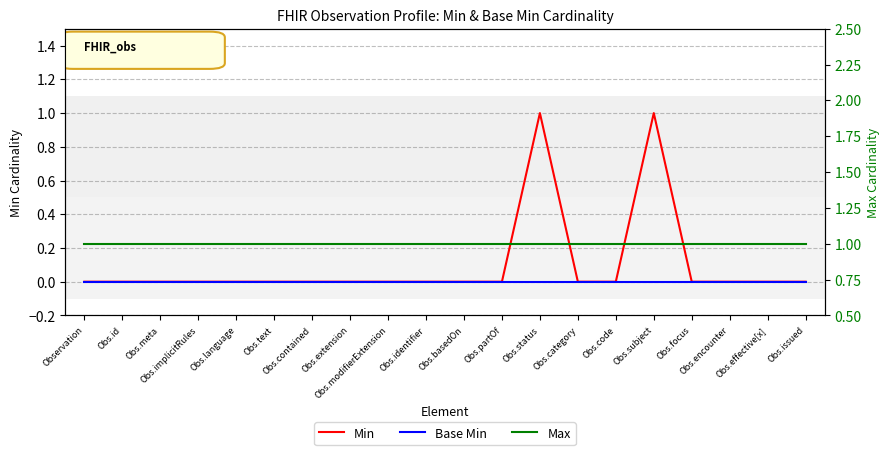

List the series in order of their peak value, highest first.

Min, Max, Base Min